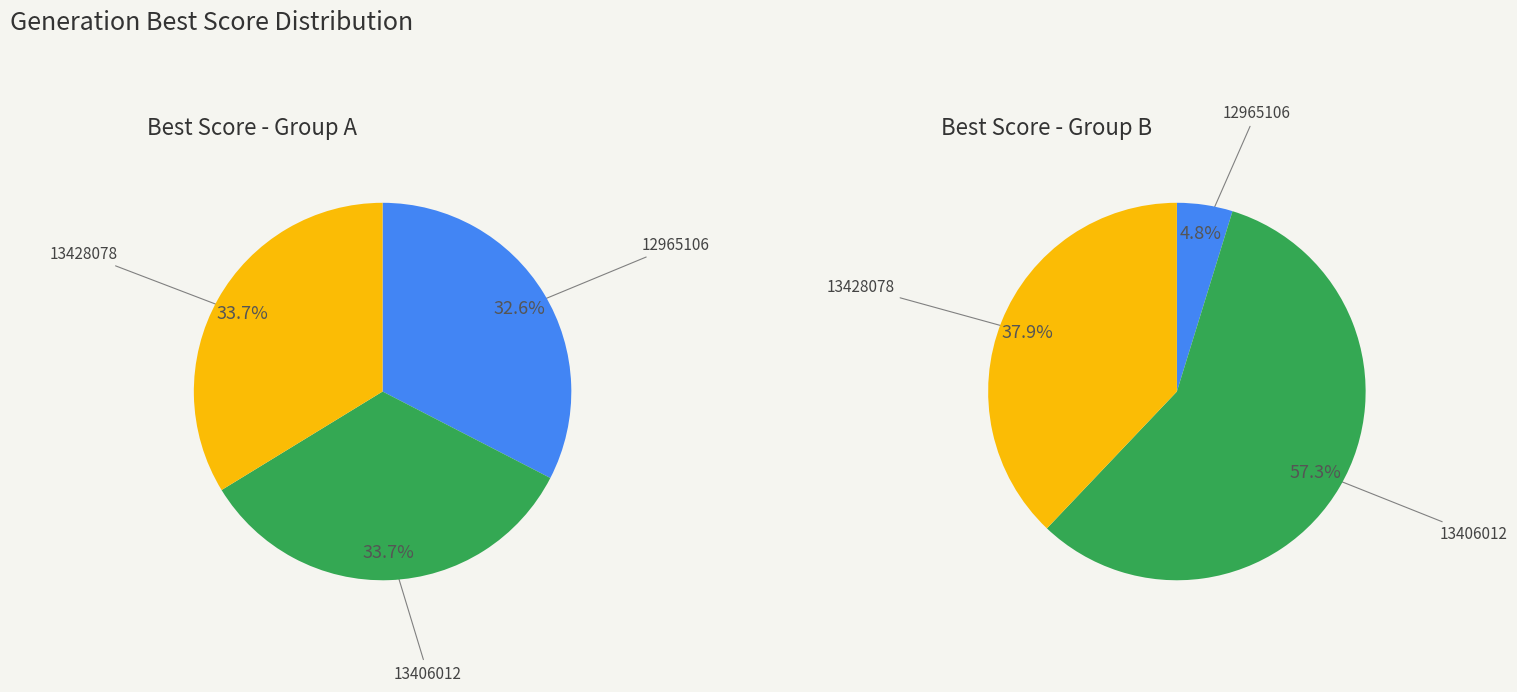

The 12965106 slice represents 24% of the pie. True or false?

False